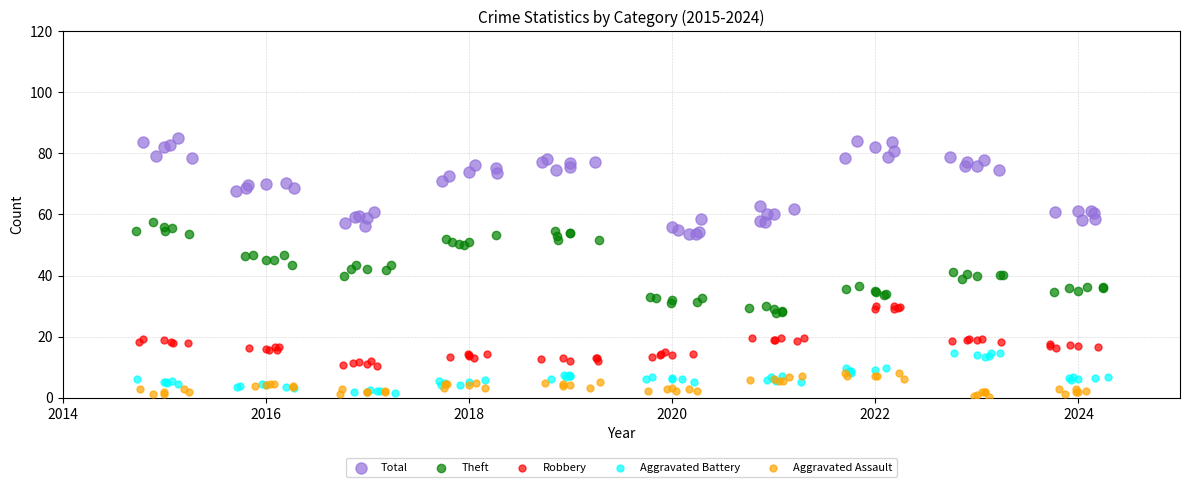

Which series contains the highest Y value?

Total